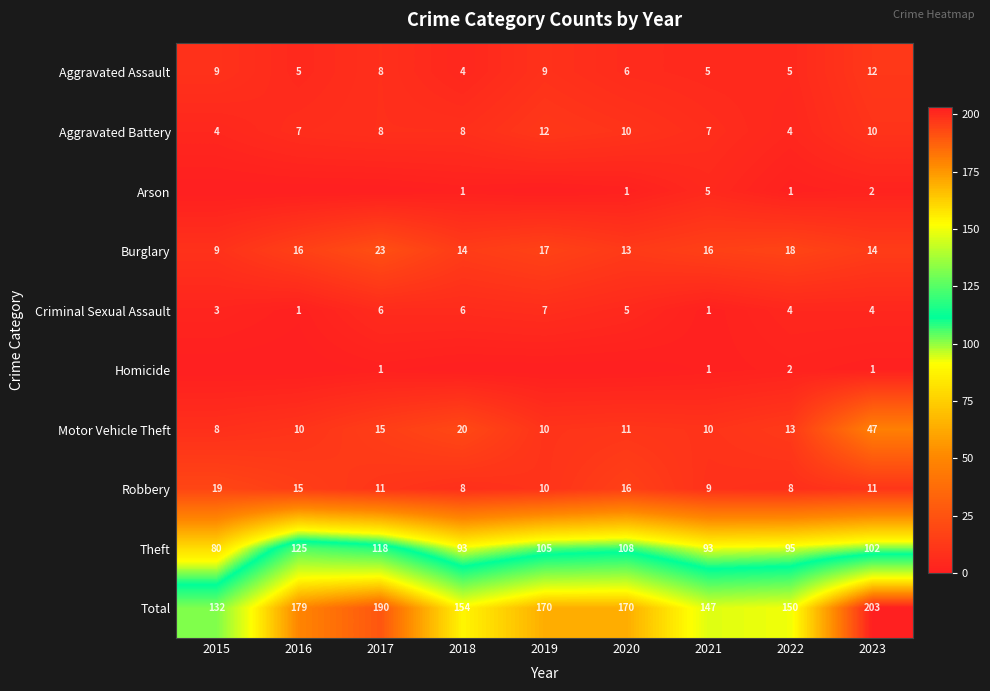

Is the value of Robbery at 2017 greater than the value of Motor Vehicle Theft at 2021?

Yes